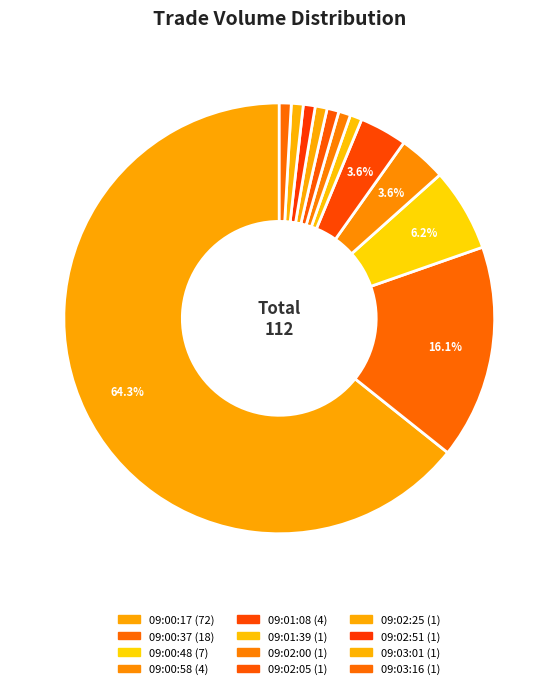

The 09:03:01 slice represents 1% of the pie. True or false?

True